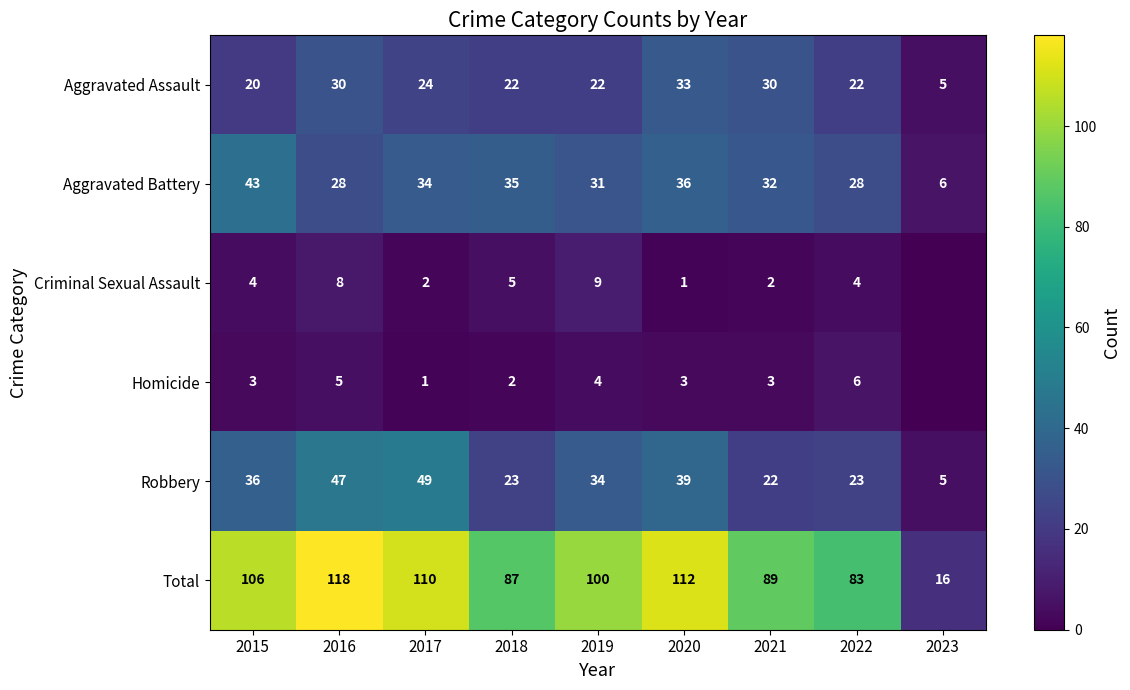

List the labels in order of Total value, smallest first.

2023, 2022, 2018, 2021, 2019, 2015, 2017, 2020, 2016